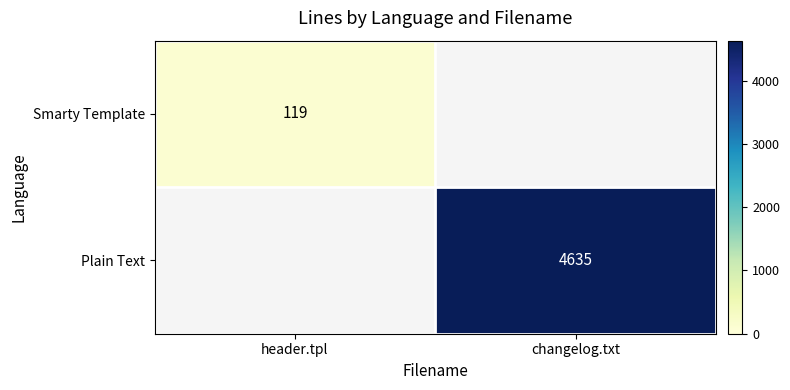

Is the value of Smarty Template at header.tpl greater than the value of Plain Text at changelog.txt?

No